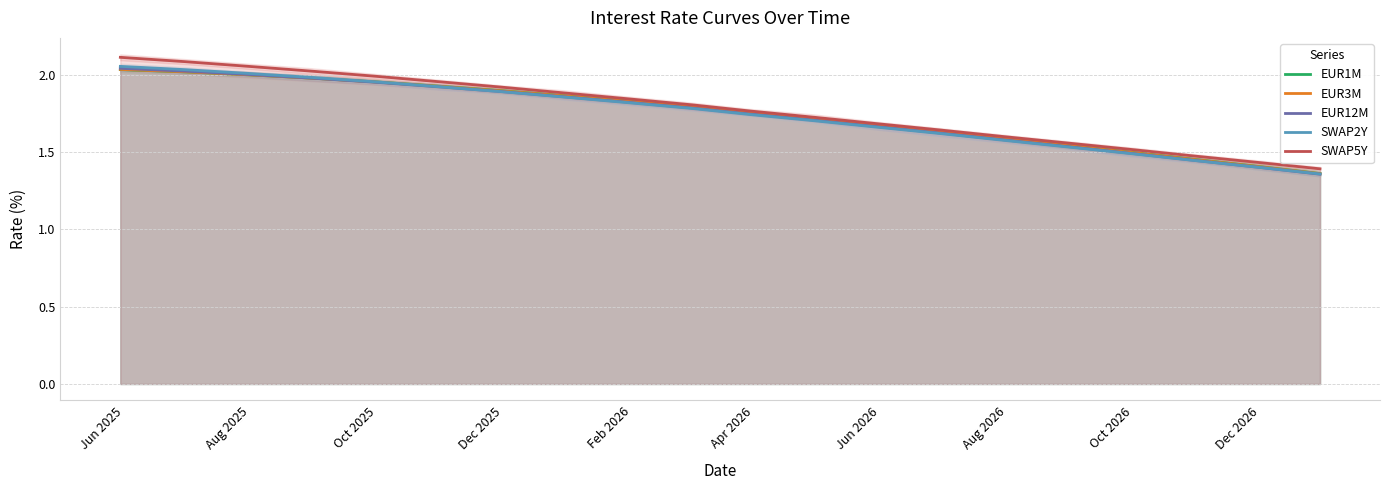

What is the difference between the maximum and minimum values in the SWAP5Y series?

0.7